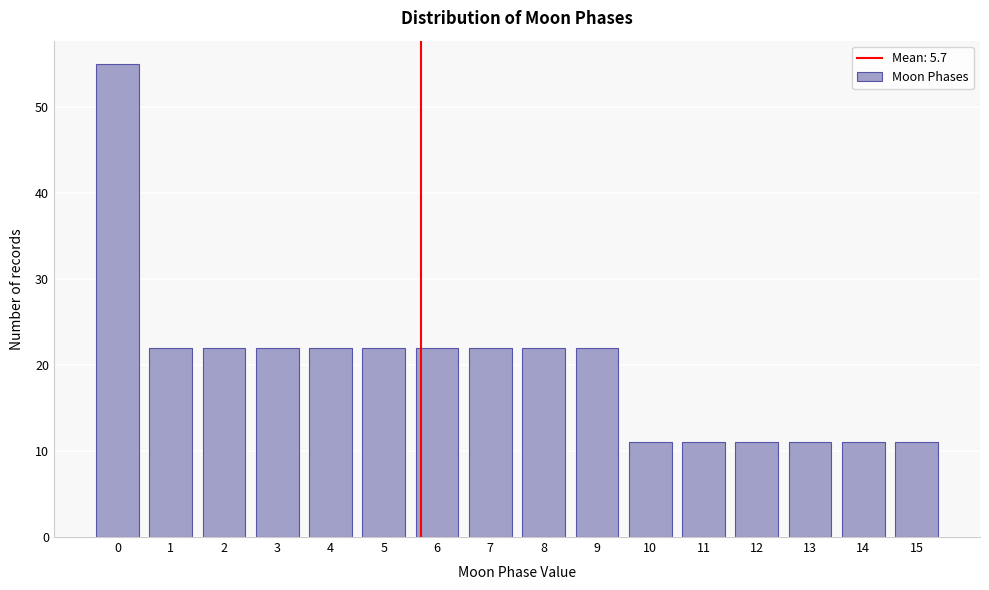

Reading left to right, what are all the values shown in this chart?

55	22	22	22	22	22	22	22	22	22	11	11	11	11	11	11